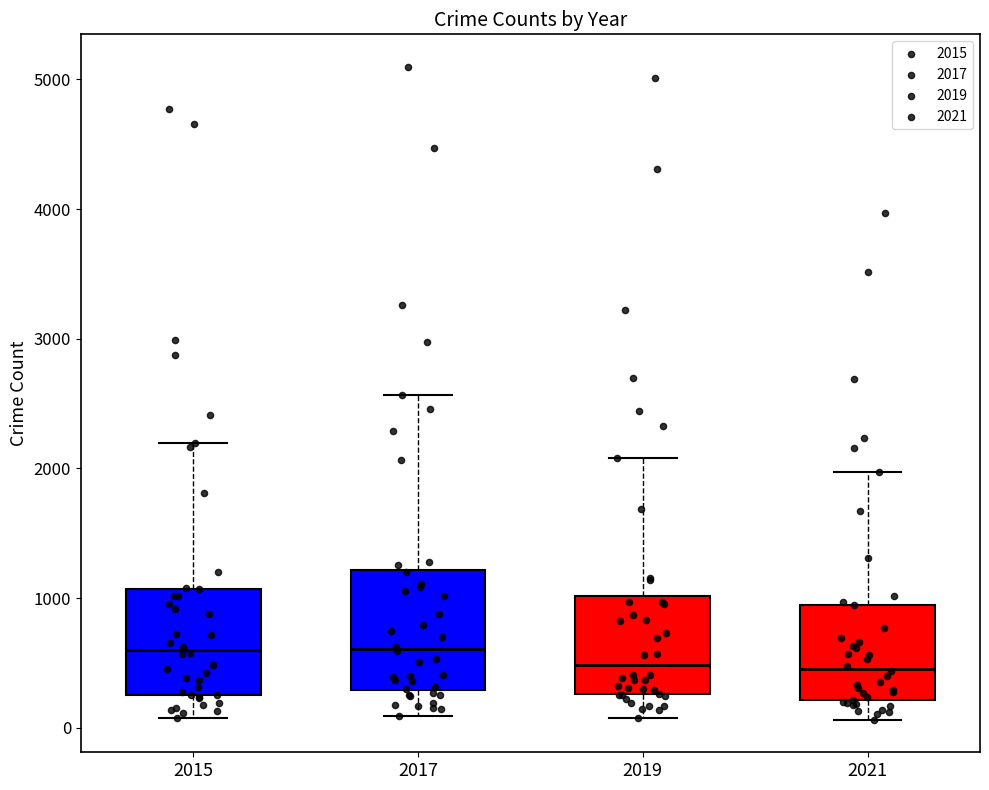

Reading left to right, transcribe this box plot: for each box, give where its median line is, the range the box spans, and where its two whiskers end, as read against the y-axis. The values are not printed on the chart, so give them approximately, as read against the axis.

2015: median 600, box 300 to 1100, whiskers 100 to 2200
2017: median 600, box 300 to 1200, whiskers 100 to 2600
2019: median 500, box 300 to 1000, whiskers 100 to 2100
2021: median 500, box 200 to 900, whiskers 100 to 2000